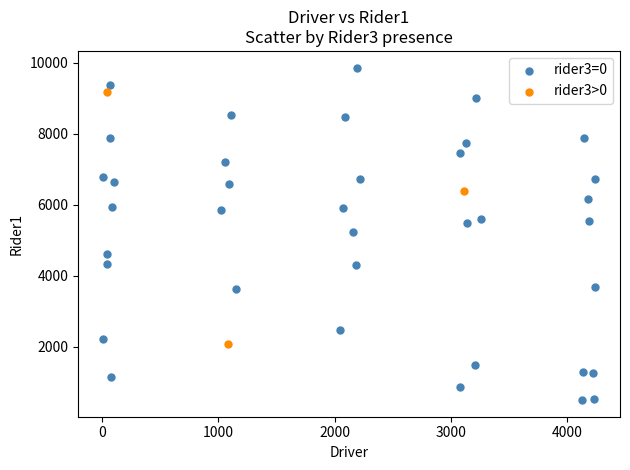

Which series has the largest Y range (max minus min)?

rider3=0